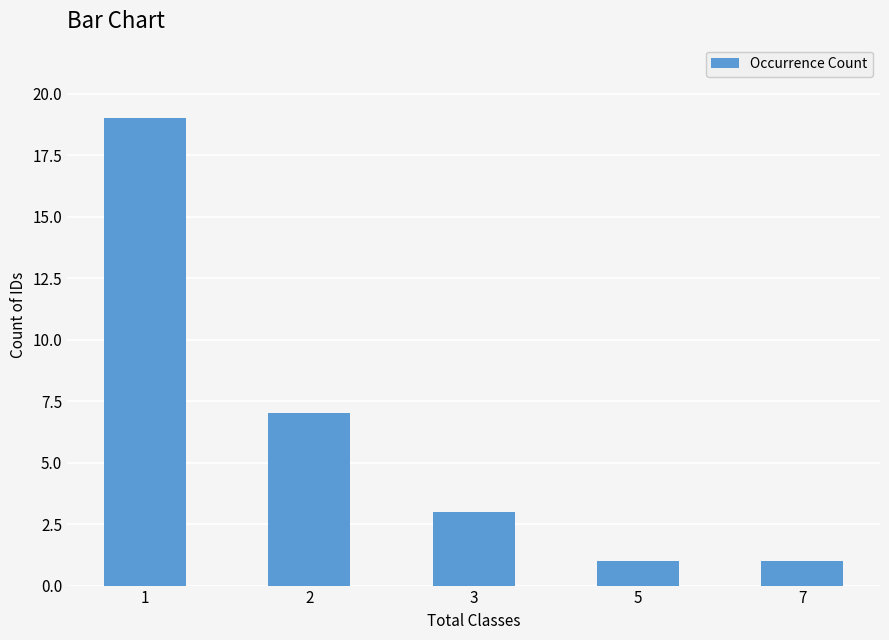

Approximately how many times larger is the value at 5 compared to 1?

0.1